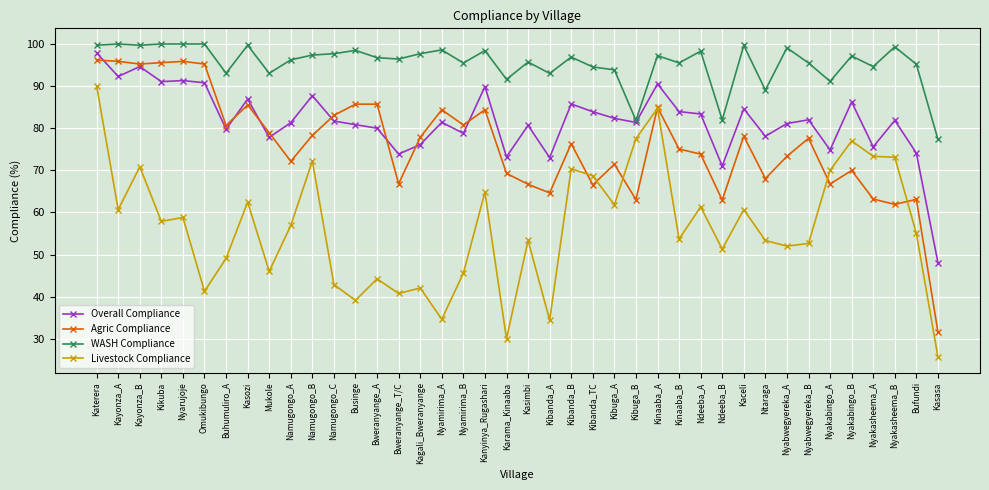

The Overall Compliance series shows 50.4 at Nyakabingo_B. True or false?

False